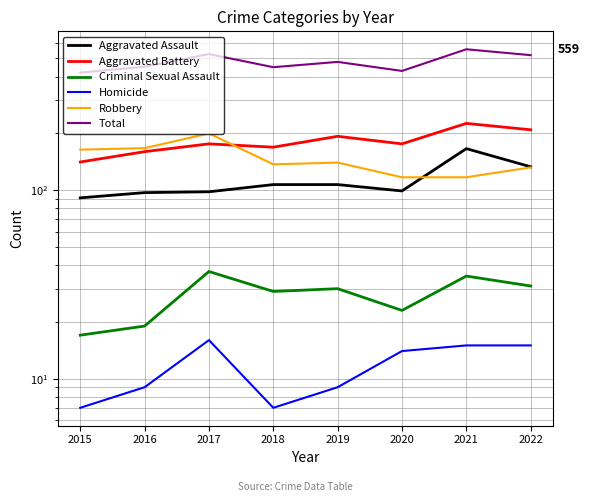

Which series changed the most between 2015 and 2022?

Total